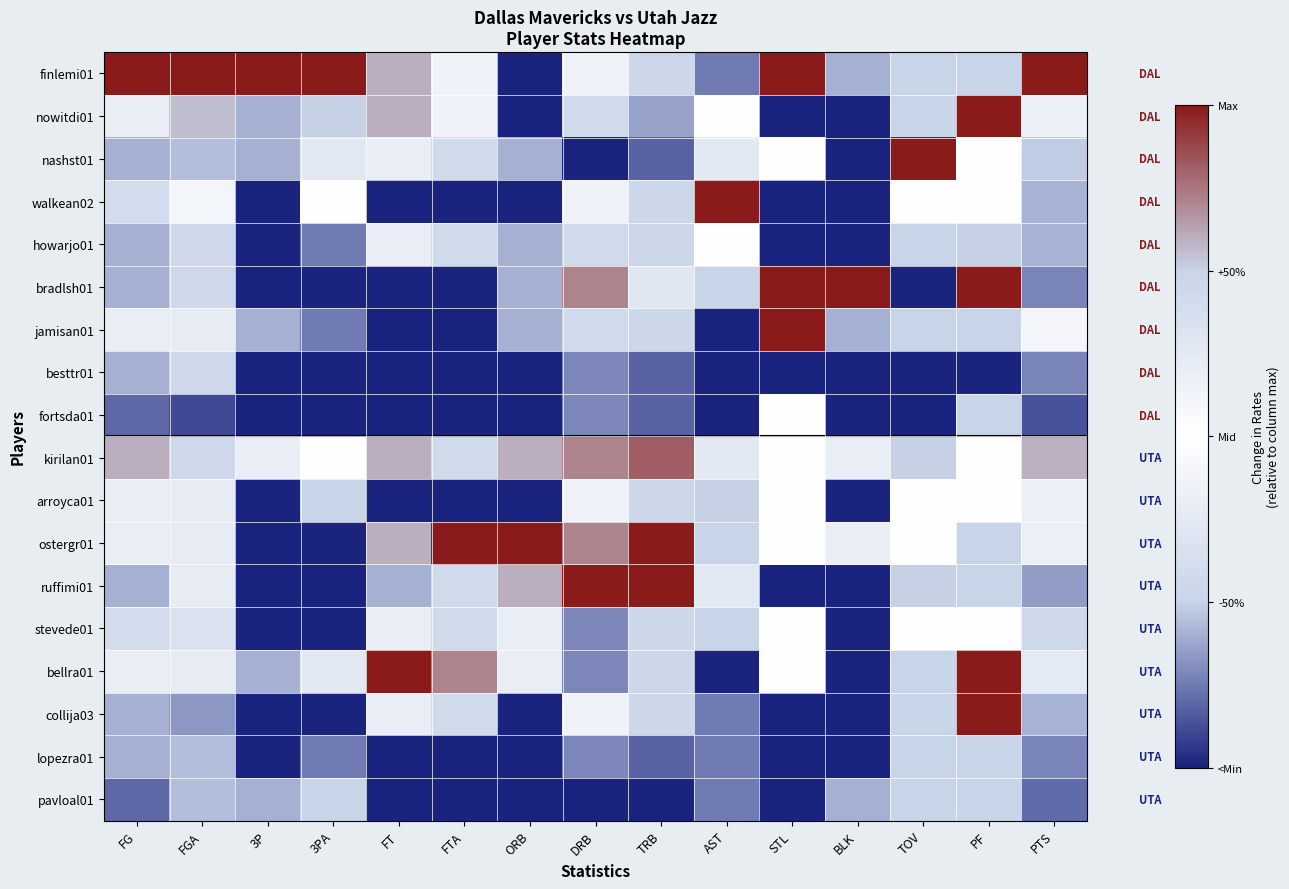

What is the maximum value shown in the chart?

1.0